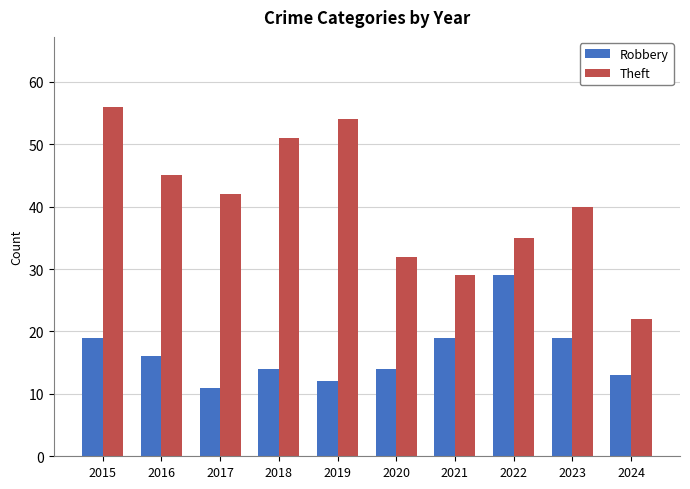

What is the difference between the second highest and minimum values in the Robbery series?

8